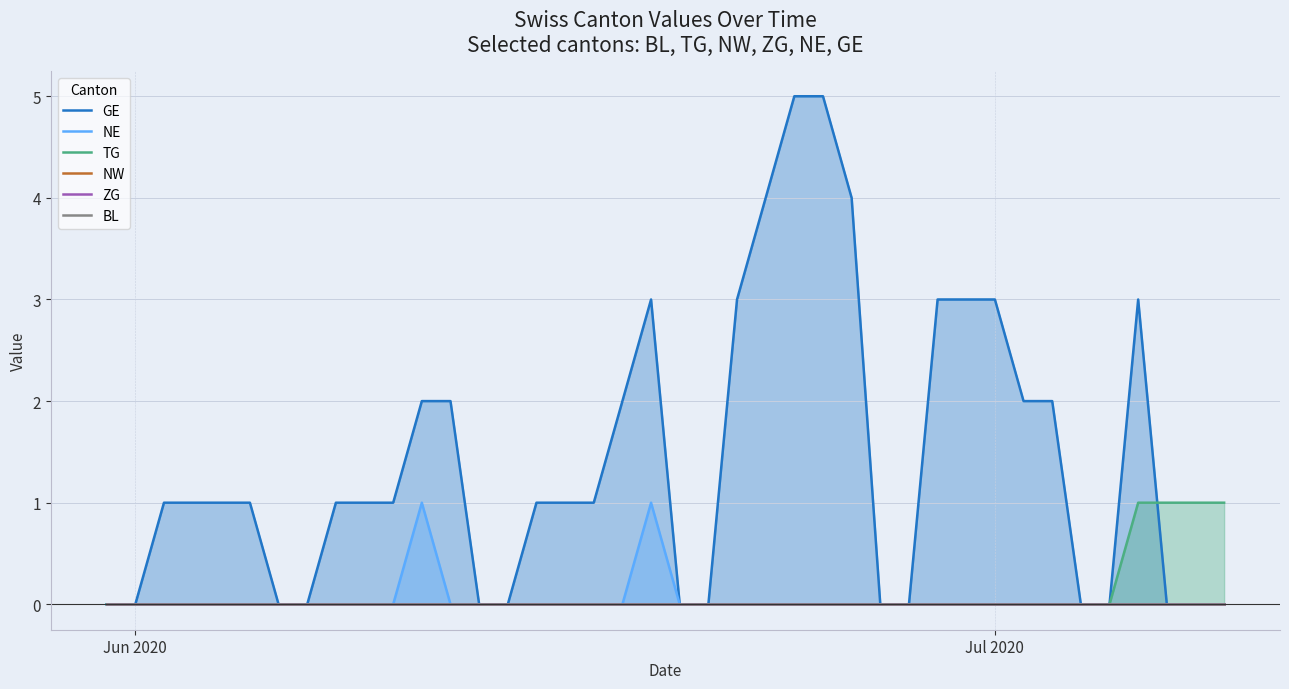

True or false: BL has more than 0 points higher than both neighbors.

False